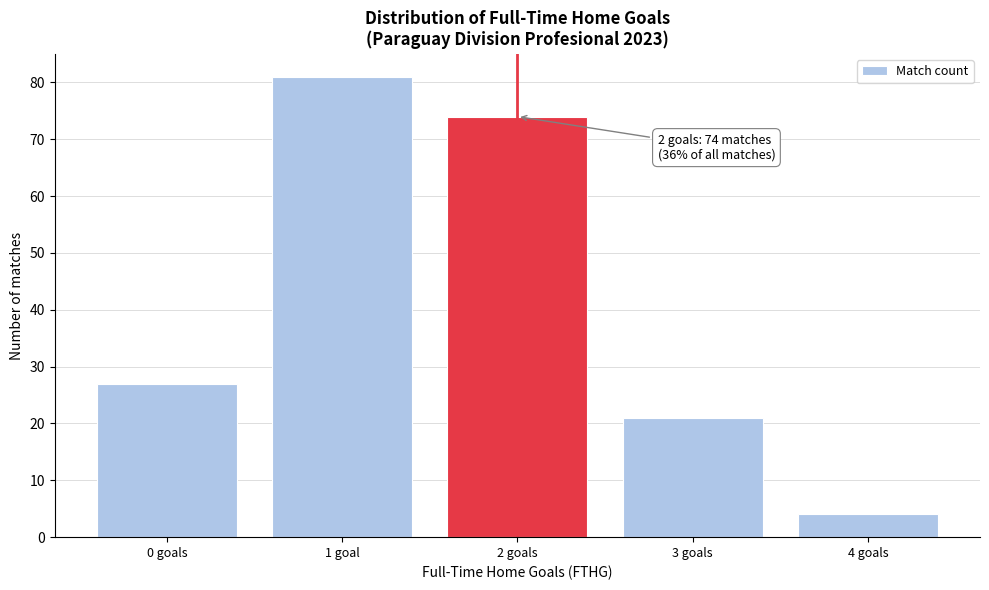

Reading left to right, what are all the values shown in this chart?

0 goals=27	1 goal=81	2 goals=74	3 goals=21	4 goals=4